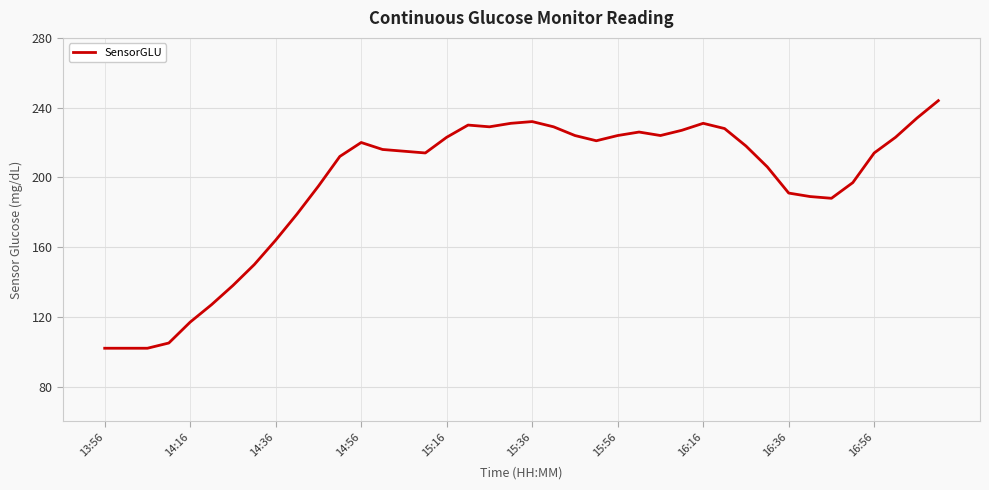

What is the maximum value shown in the chart?

244